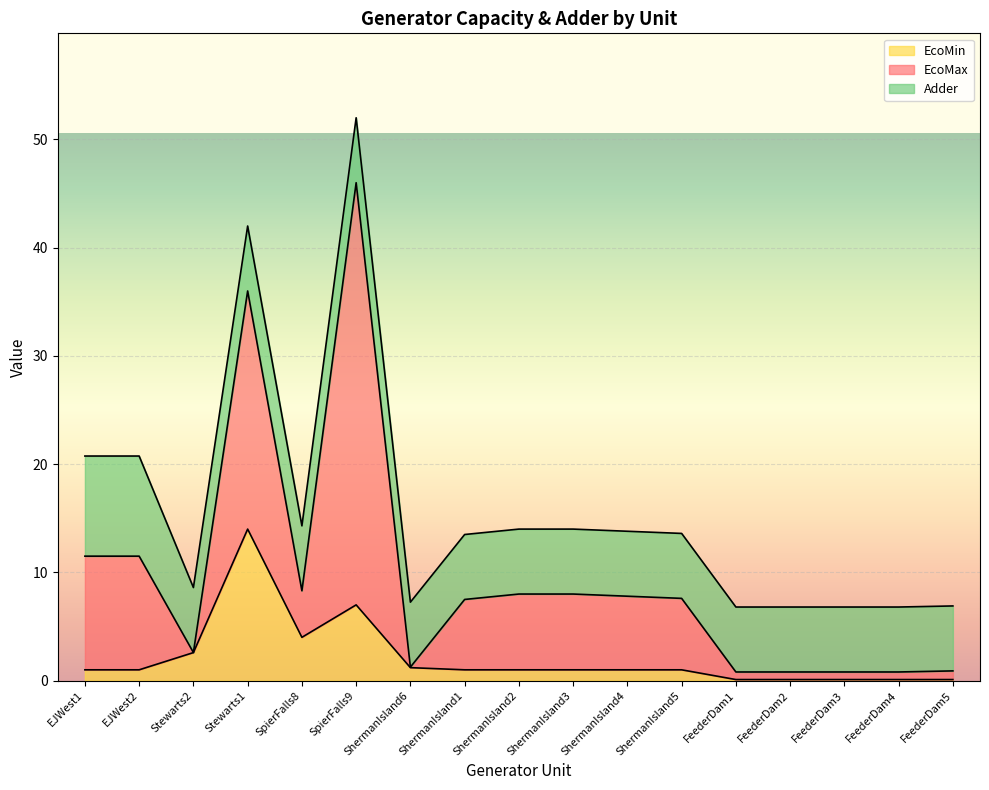

At which category is the sum across all series the highest?

SpierFalls9